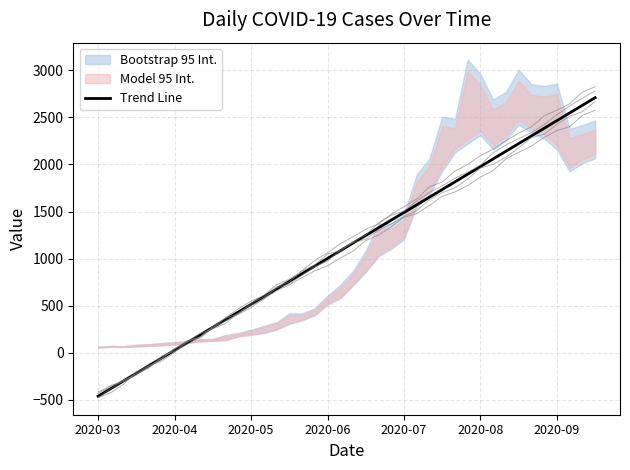

Which category has the lowest value in the Trend Line series?

2020-03